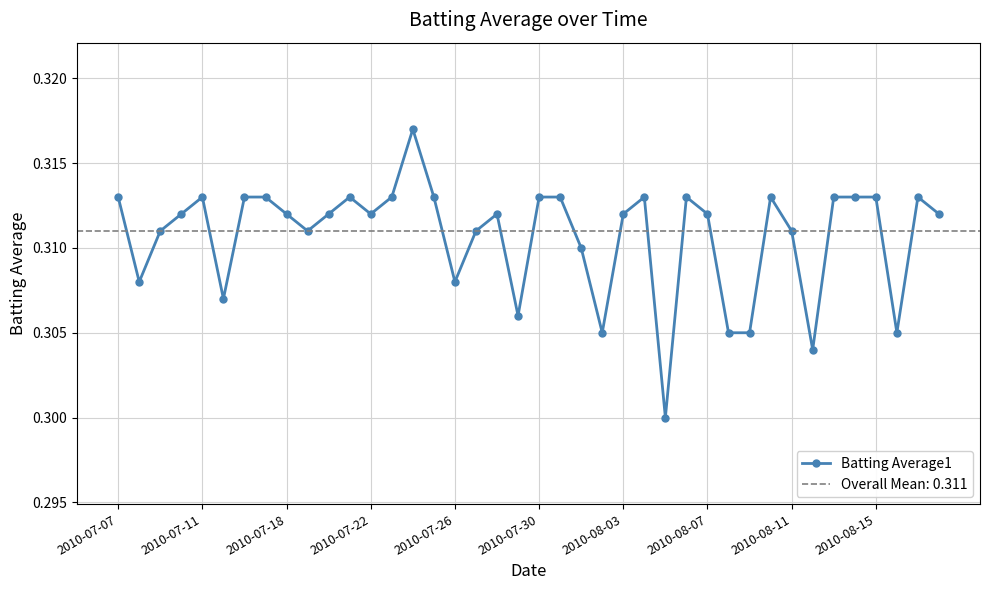

How many distinct data groups are displayed?

1